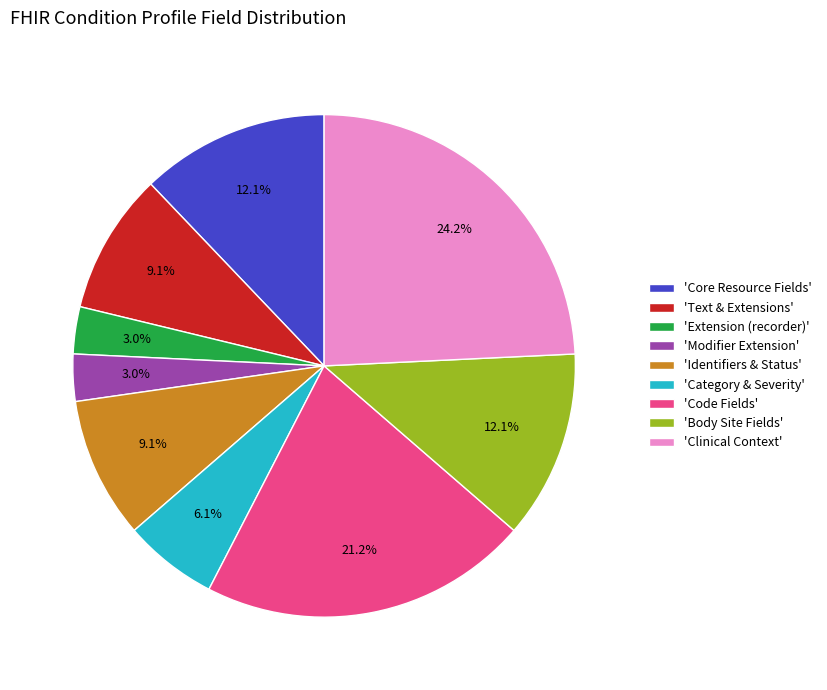

Which slice is the largest?

'Clinical Context'